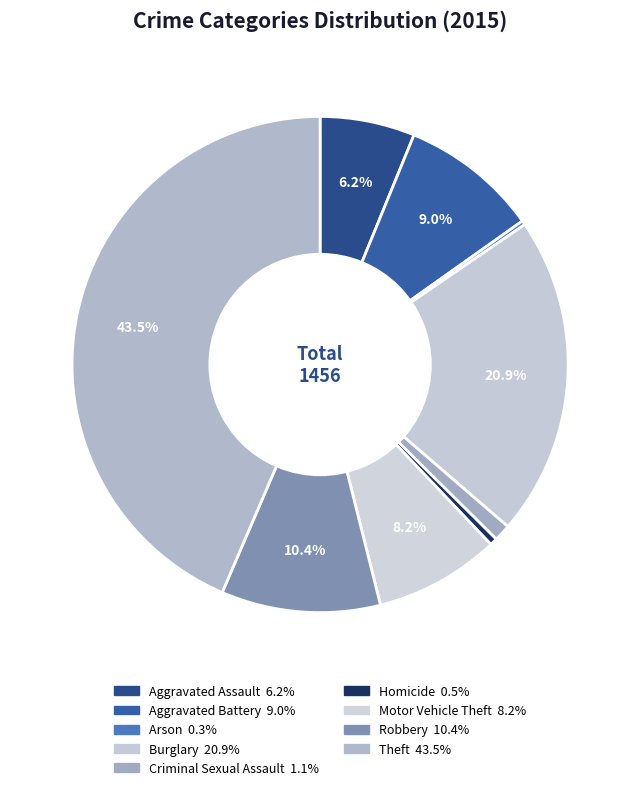

How many segments does this pie chart have?

9